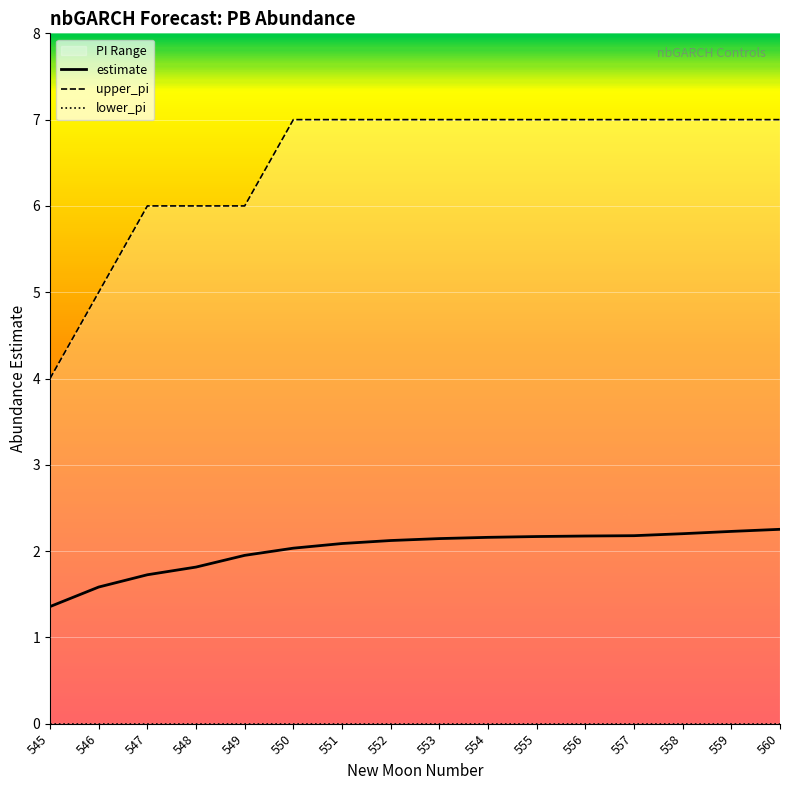

True or false: estimate and upper_pi intersect in this chart.

False